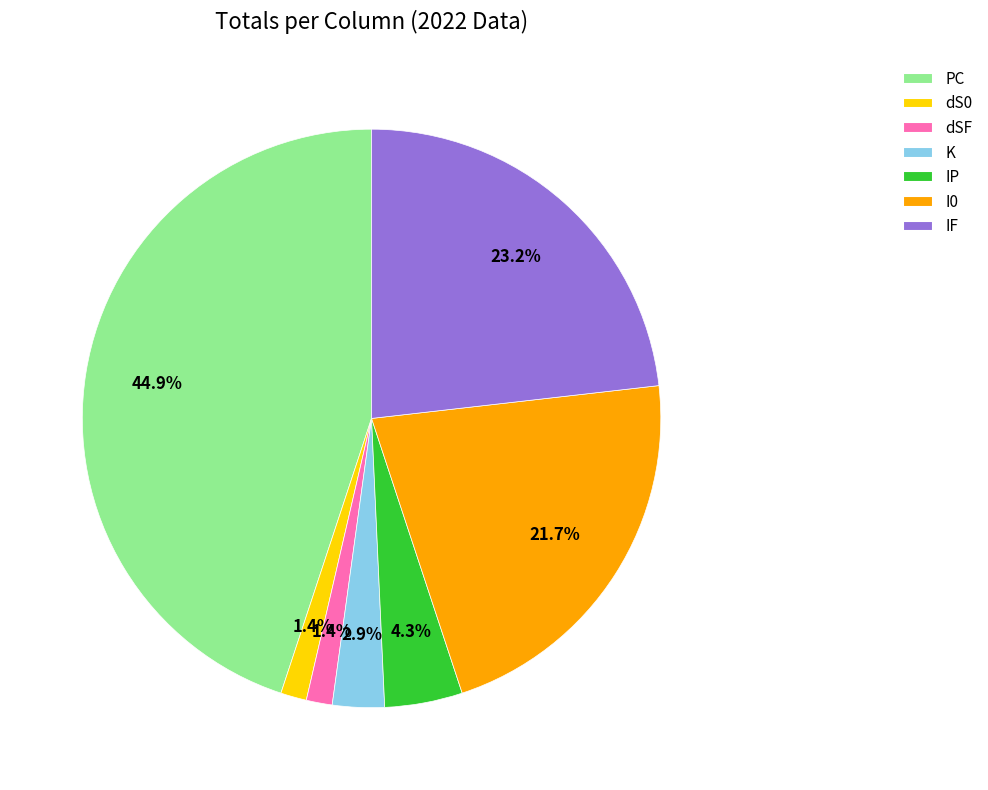

True or false: dSF accounts for 11% of the total.

False